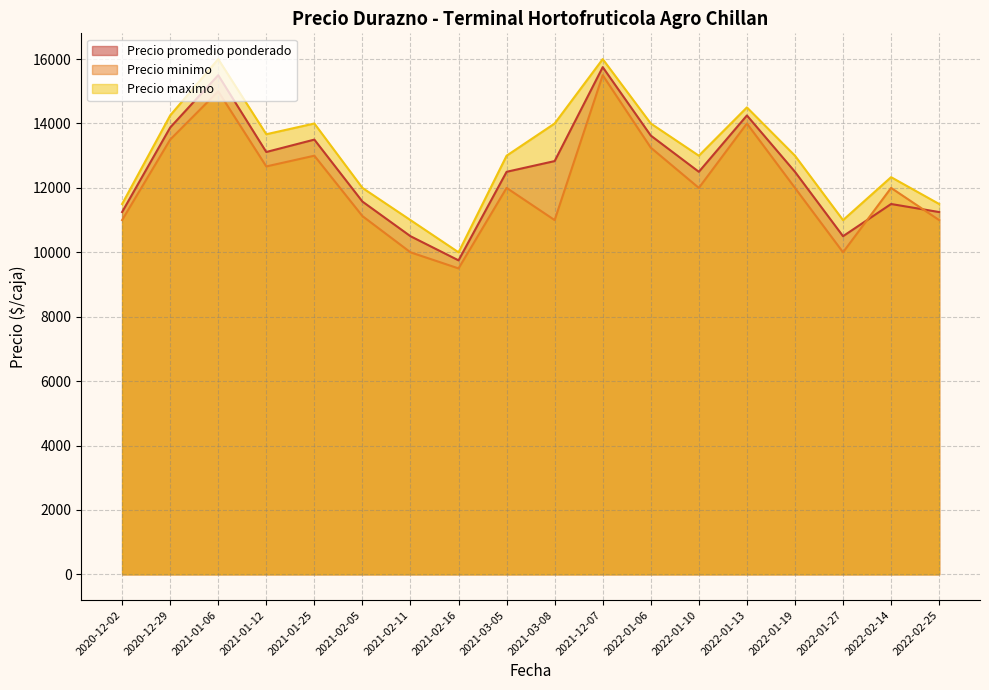

How many lines are shown in the chart?

3